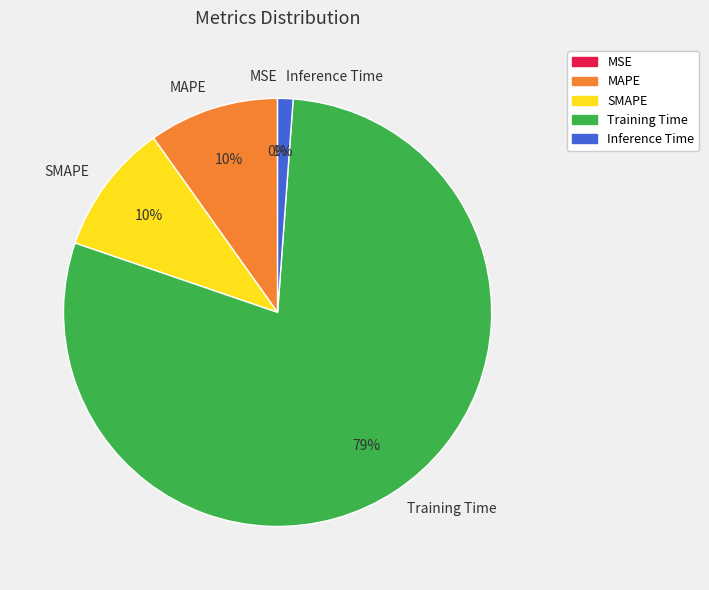

Which category has the biggest portion of the pie?

Training Time